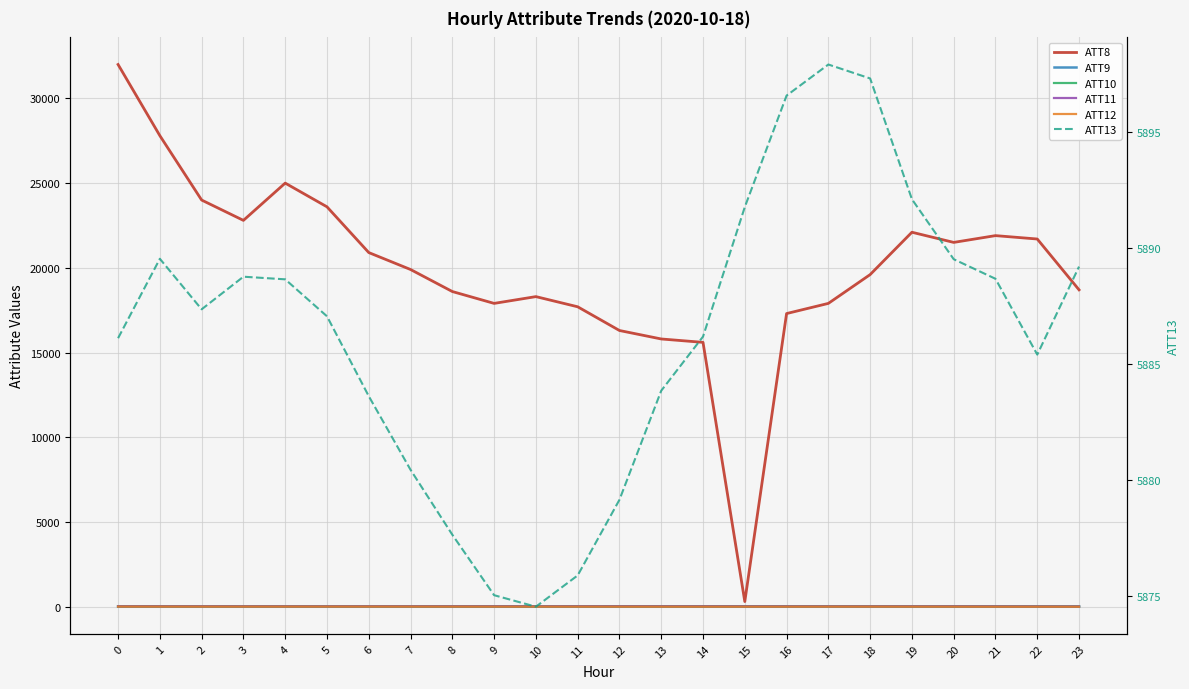

What is the average value of the ATT9 series?

18.0